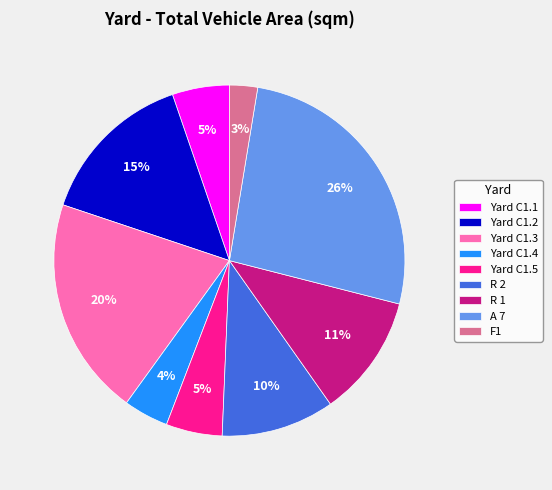

Which category has the smallest portion of the pie?

F1